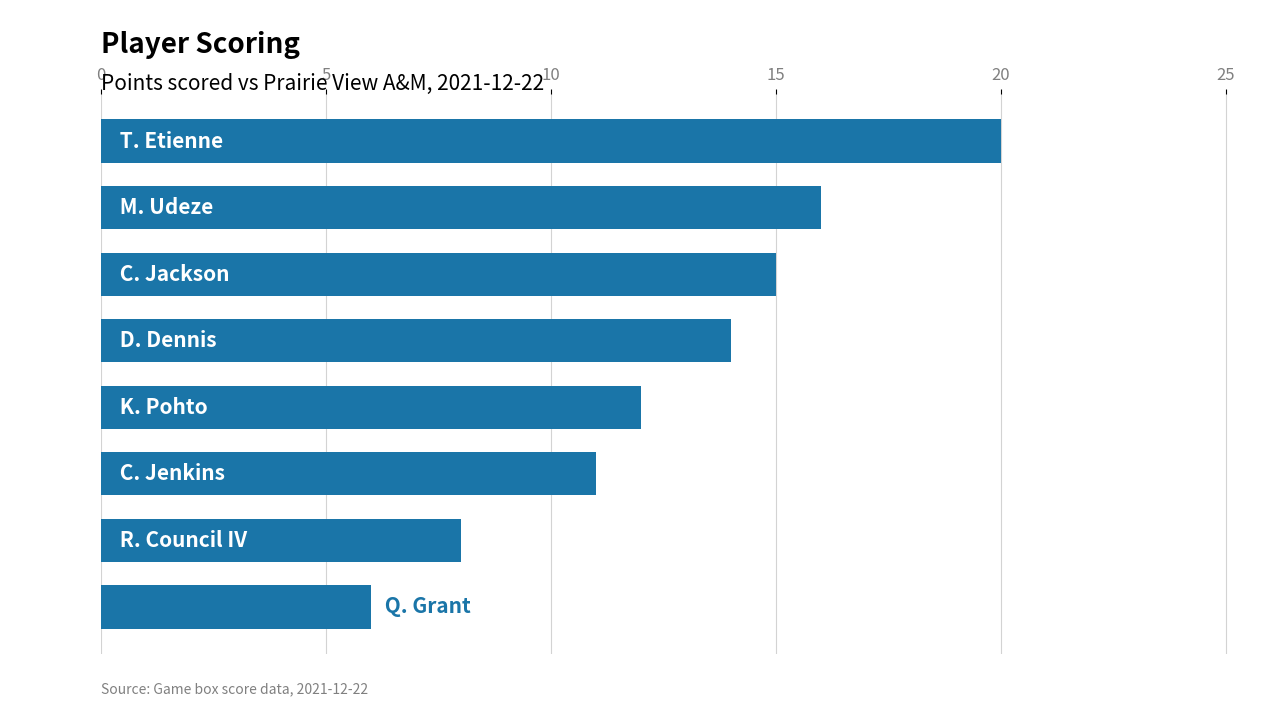

What is the difference between the second highest and minimum values?

10